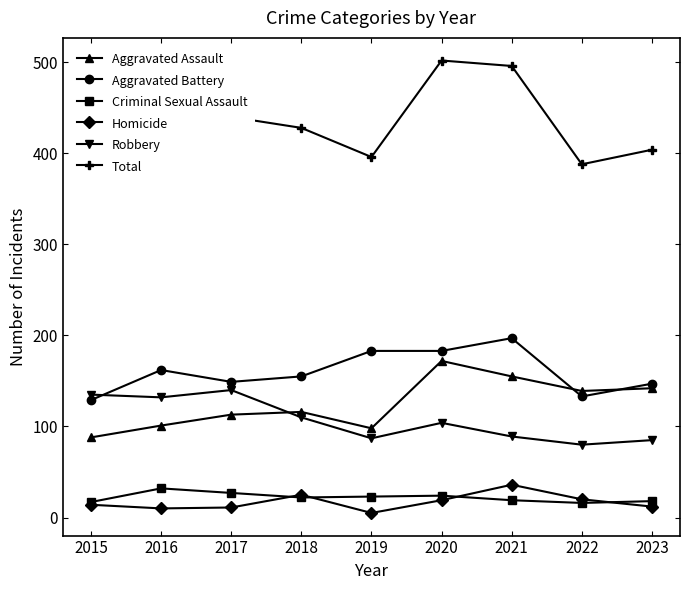

What is the value of the Robbery point at the 4th from the left?

110